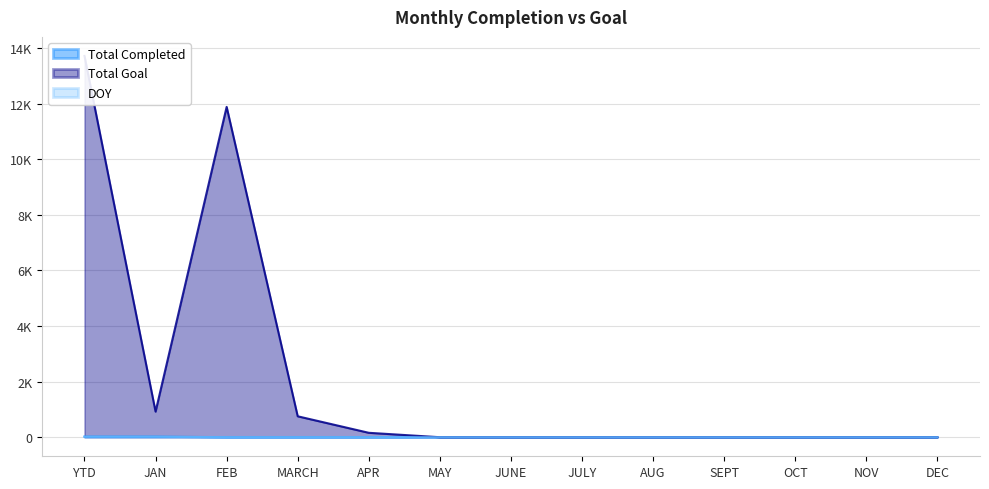

How many interior local valleys does the Total Goal series have?

1